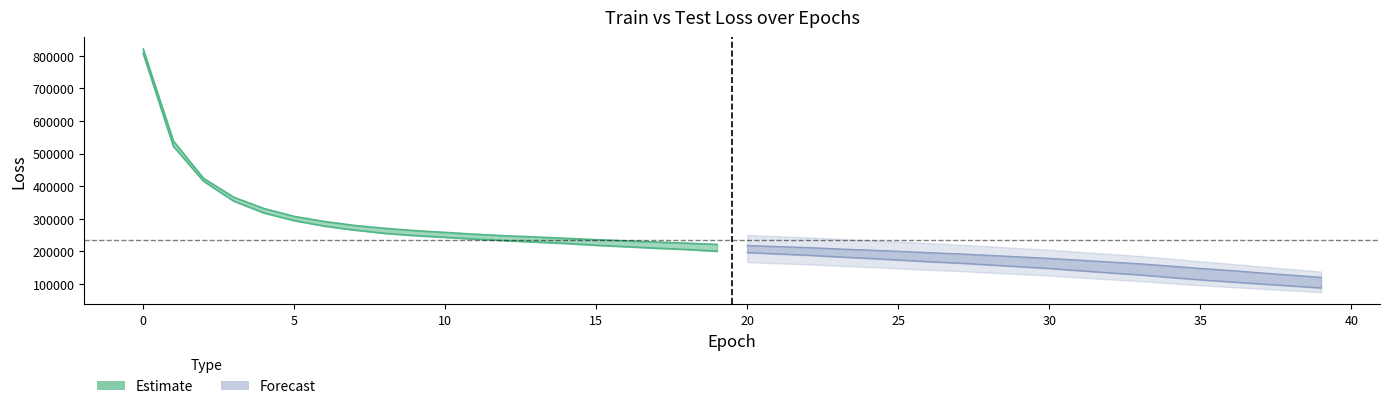

Reading left to right, list all the values displayed in this chart.

train_loss: 820929.0	538500.0	423816.1	365710.0	331035.1	306900.1	291296.4	278969.6	270190.8	263138.0	257575.7	251992.2	247272.3	243592.4	239426.4	235313.8	231588.6	227907.7	224584.9	220789.9	217384.5	214026.9	210952.1	206764.0	203255.6	199500.6	195421.6	191600.4	187180.2	182439.4	177688.1	172183.4	166596.1	161053.5	154202.7	146946.9	140461.4	133230.3	126291.5	119536.4
test_loss: 807972.9	522346.7	414928.0	353789.1	317494.2	293908.6	277061.4	264810.8	254794.8	247892.0	242528.5	237028.1	232338.5	227966.5	223714.7	218206.0	213677.0	209130.6	205136.3	199871.1	195712.6	191465.4	187590.6	182493.3	177919.0	172914.3	167660.6	163302.5	157846.3	152386.7	146837.4	140075.5	133311.1	127111.6	119273.0	111938.2	105543.2	99256.0	93275.4	87017.9